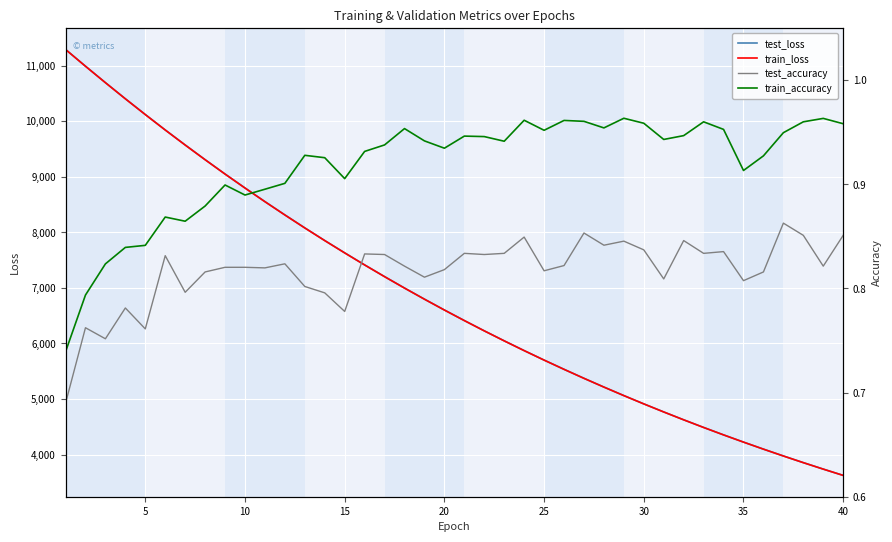

Which series has the widest spread of values?

test_loss